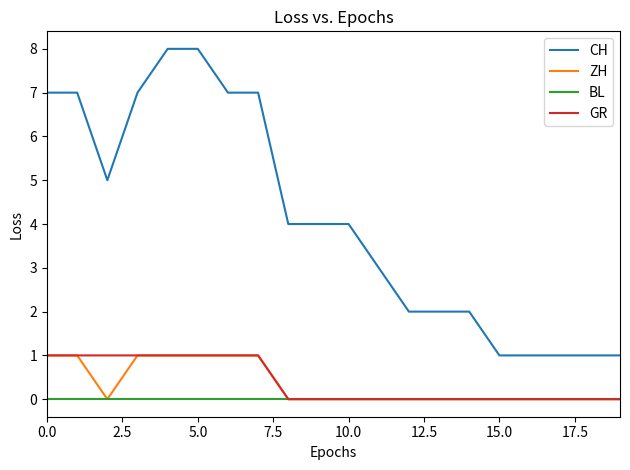

What is the maximum value shown in the chart?

8